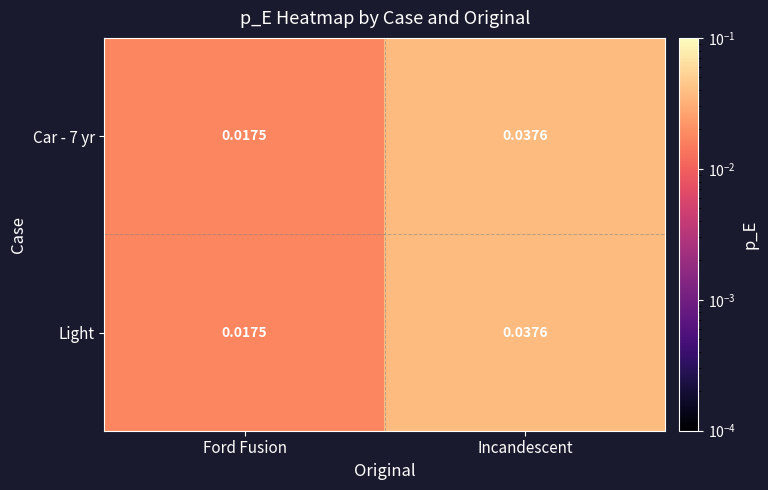

At which category is the sum across all series the highest?

Incandescent